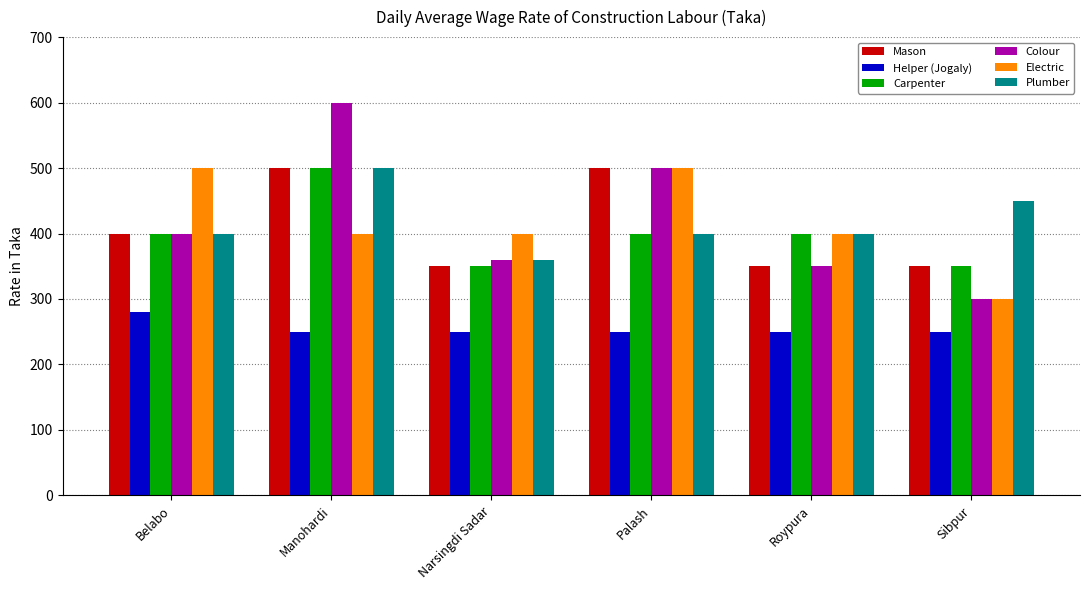

What is the lowest value of the Electric series?

300